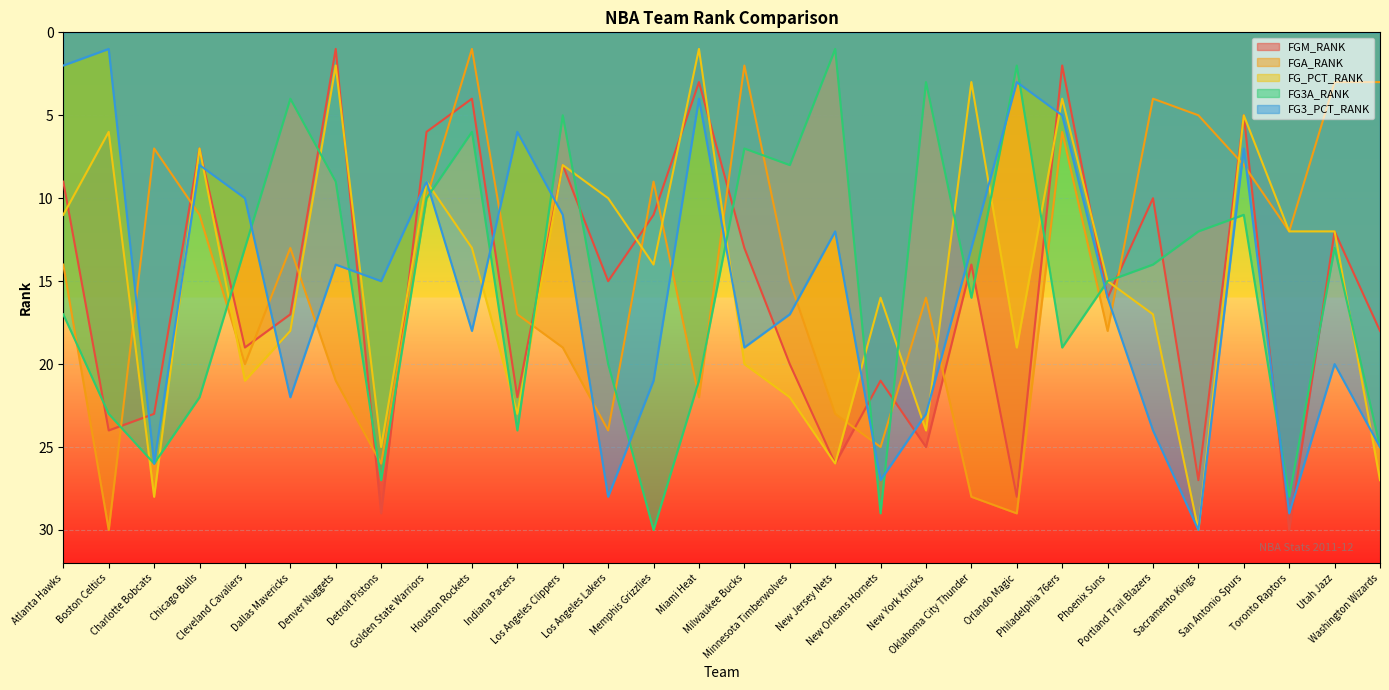

At which category does the chart reach its peak across all series?

Toronto Raptors